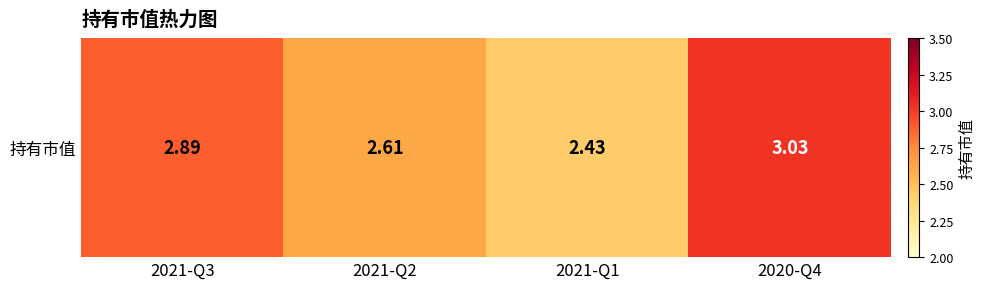

List the labels in order of value, largest first.

2020-Q4, 2021-Q3, 2021-Q2, 2021-Q1